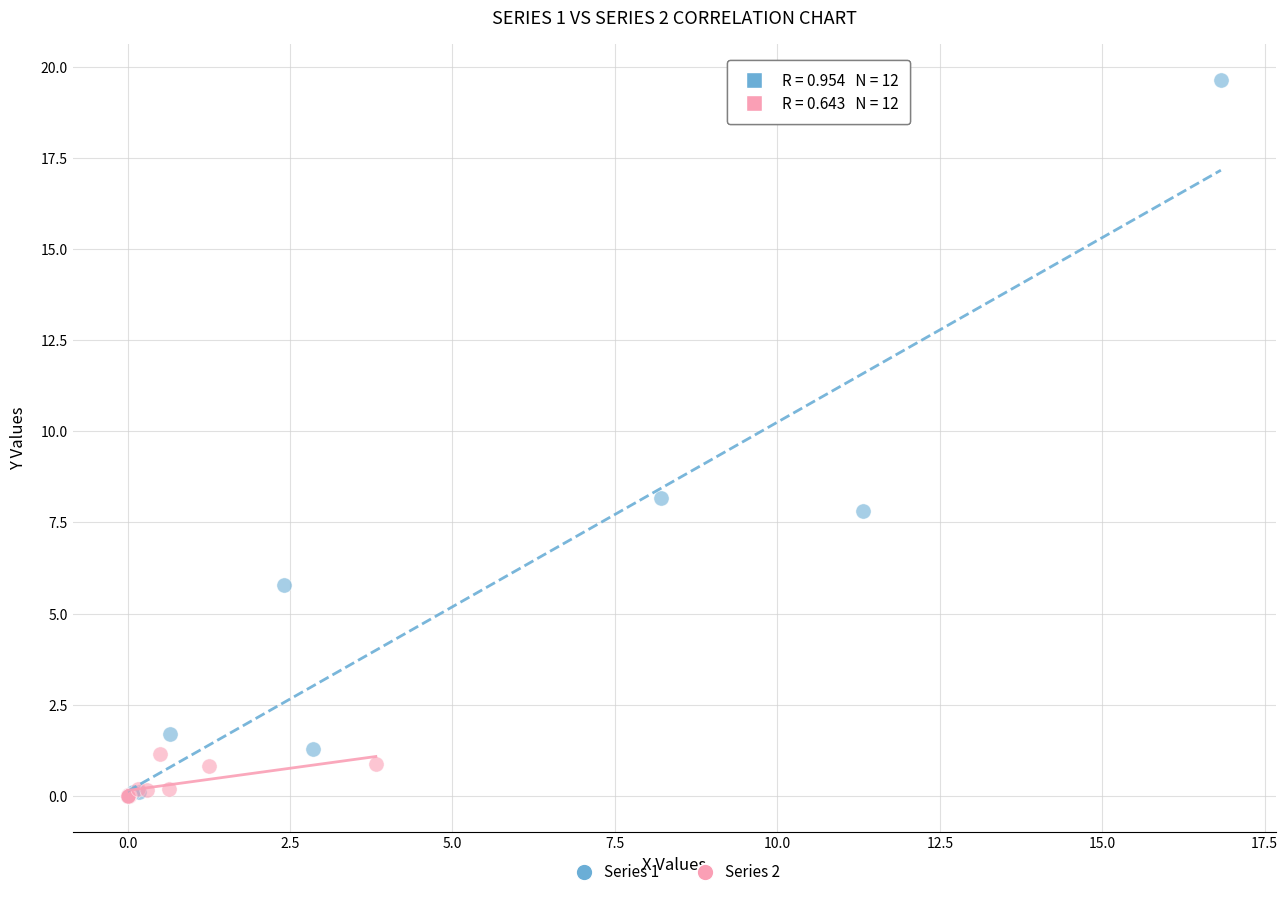

Which series contains the highest Y value?

Series 1